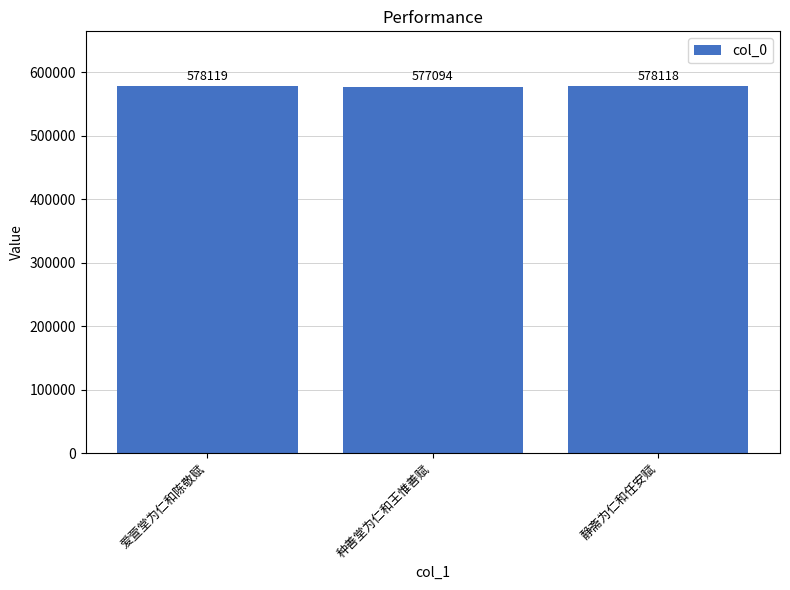

What is the difference between the values at 爱萱堂为仁和陈敬赋 and 静斋为仁和任安赋?

1